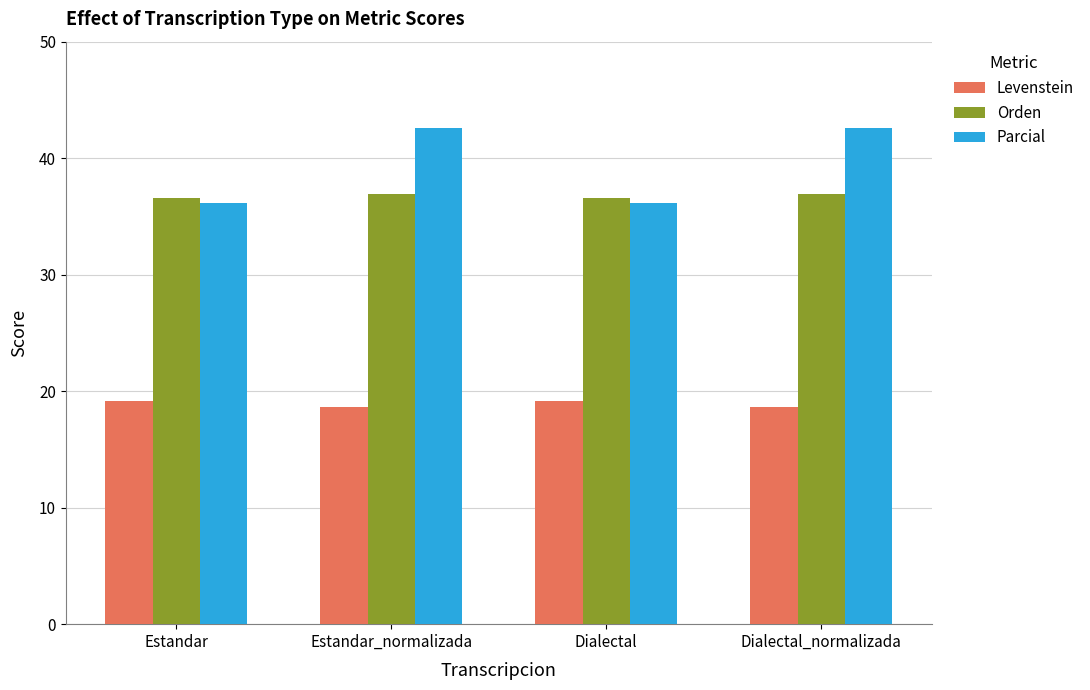

Count the number of categories in the chart.

4